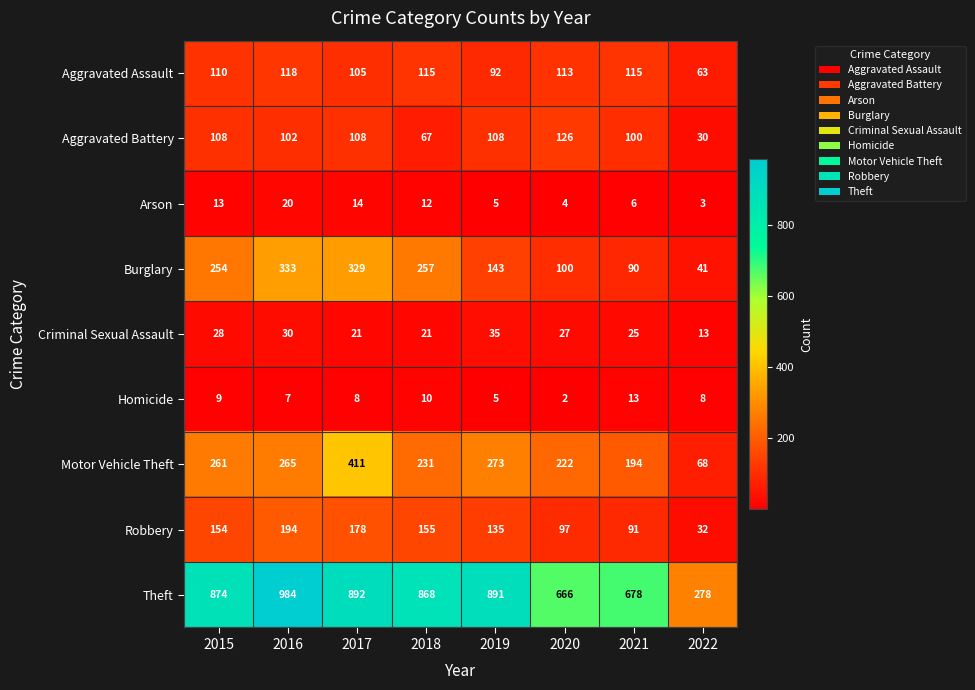

Which series has the largest range (max minus min)?

Theft